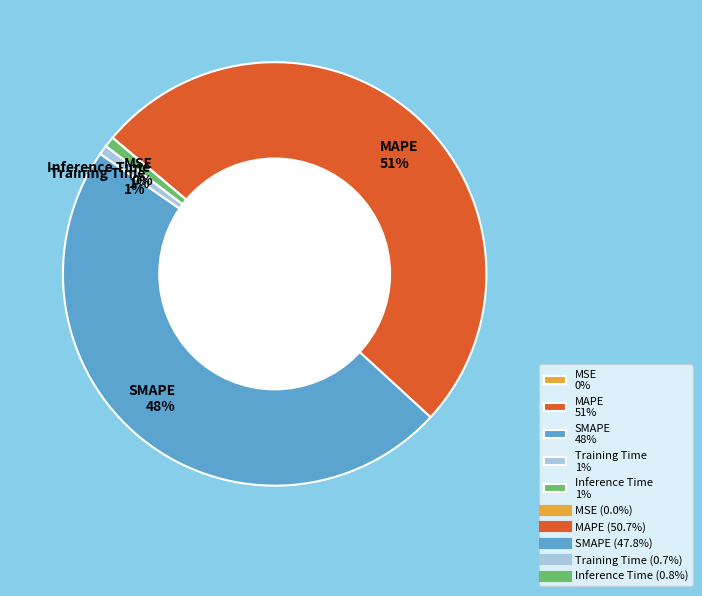

To the nearest percent, what portion does Training Time 1% represent?

1%